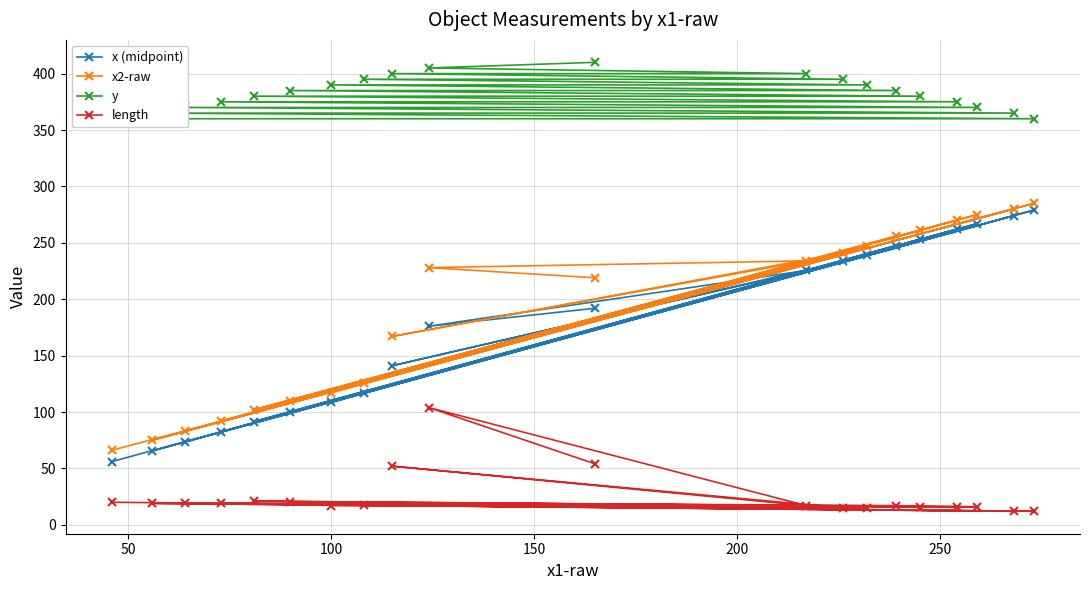

What is the value of the x (midpoint) point at the 9th from the left?

141.0